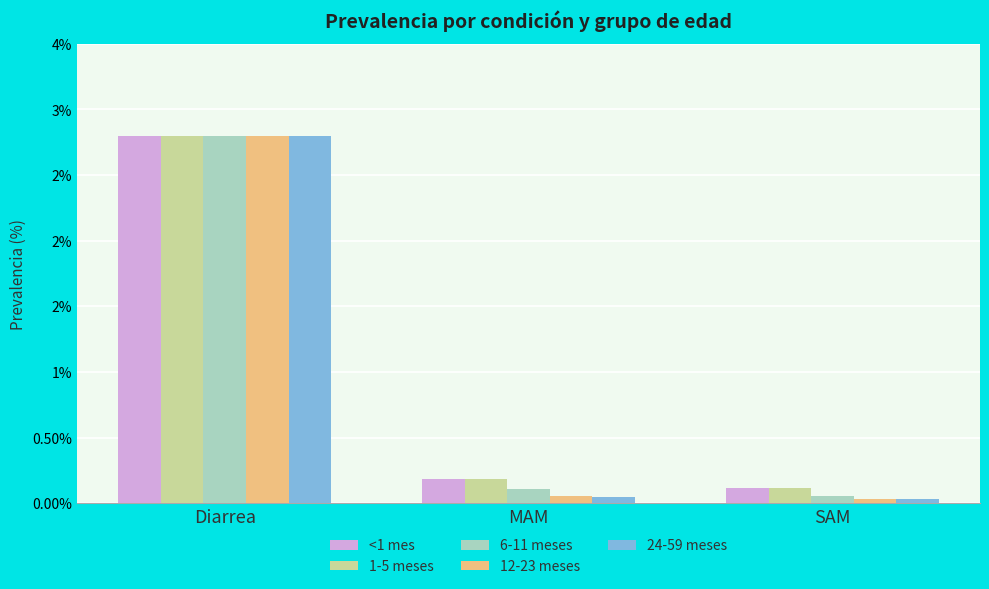

Which category has the lowest value in the 6-11 meses series?

SAM